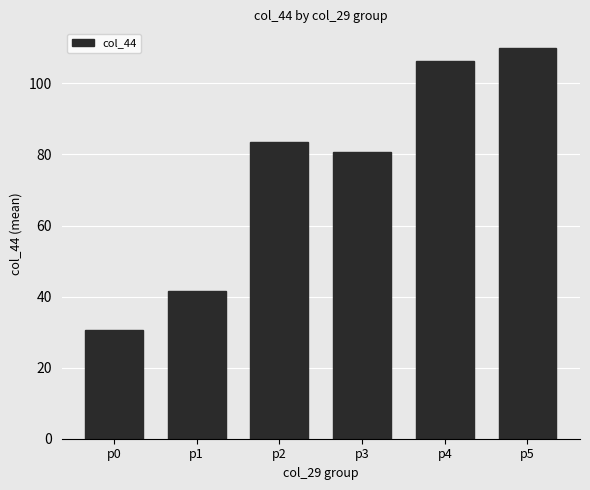

Reading left to right, what are all the values shown in this chart?

p0=30.6	p1=41.6	p2=83.4	p3=80.7	p4=106.3	p5=110.0